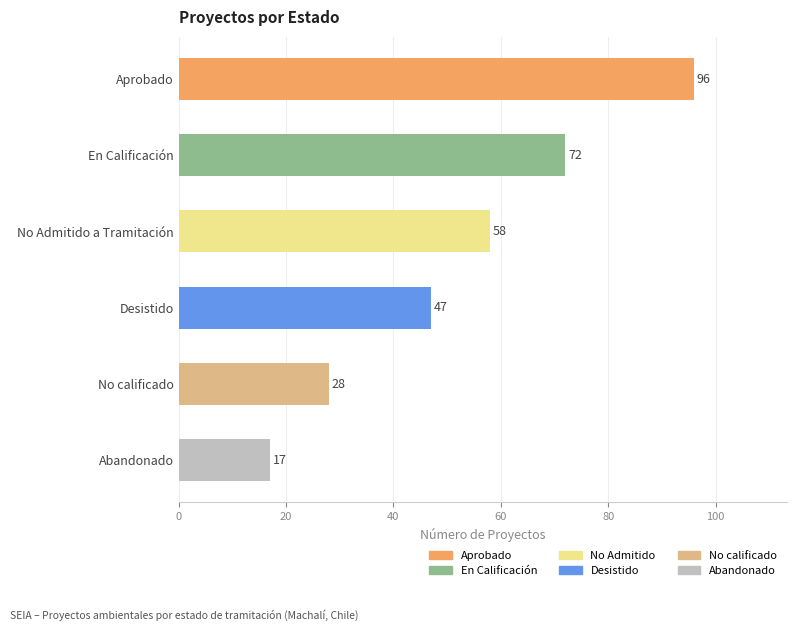

Rank the categories by value from highest to lowest.

Aprobado, En Calificación, No Admitido a Tramitación, Desistido, No calificado, Abandonado